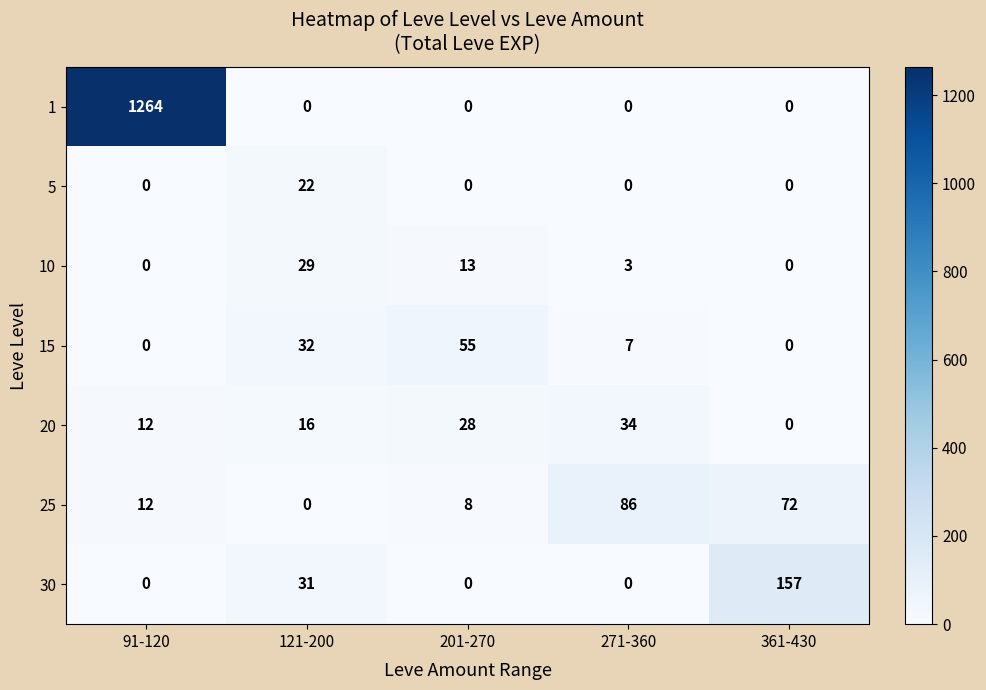

What is the spread (max minus min) of values at 91-120?

1264